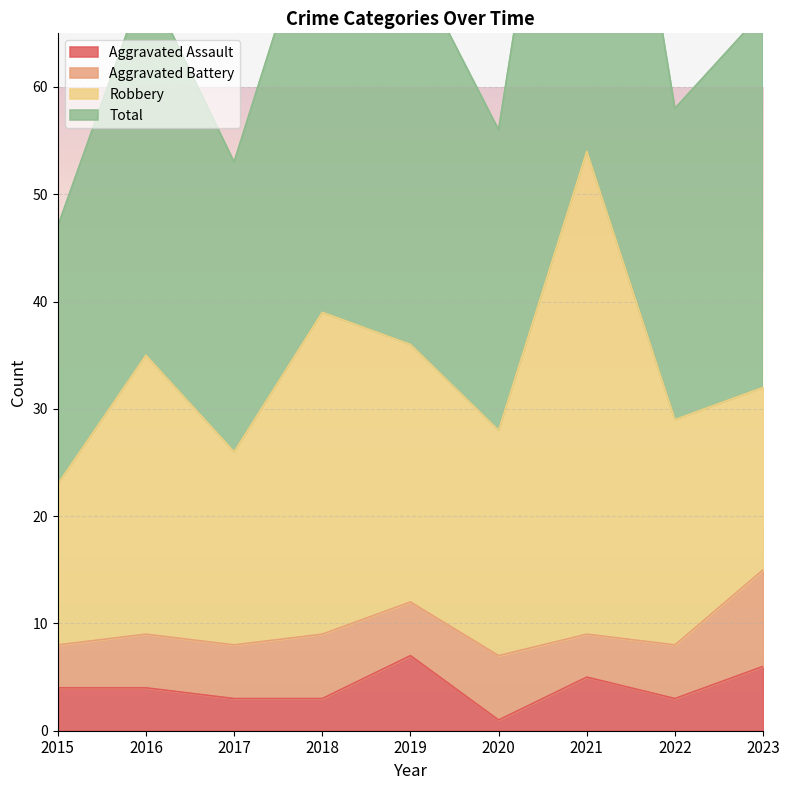

Is it true that Aggravated Assault equals 3 at 2022?

True